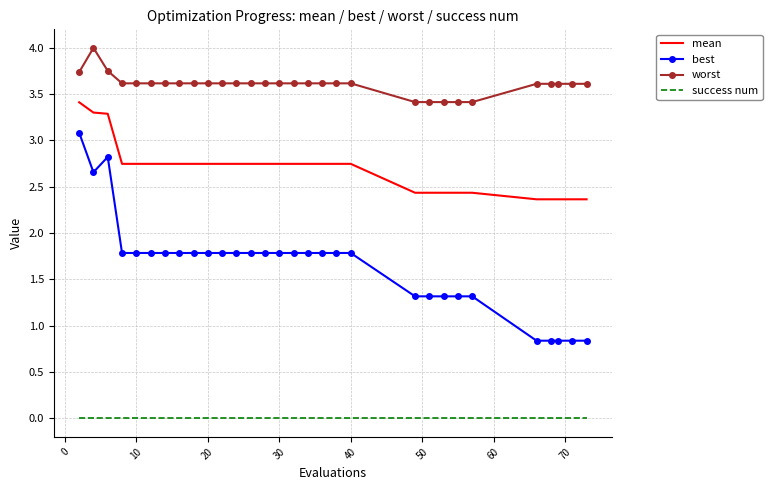

Rank the series by their average value, from highest to lowest.

worst, mean, best, success num